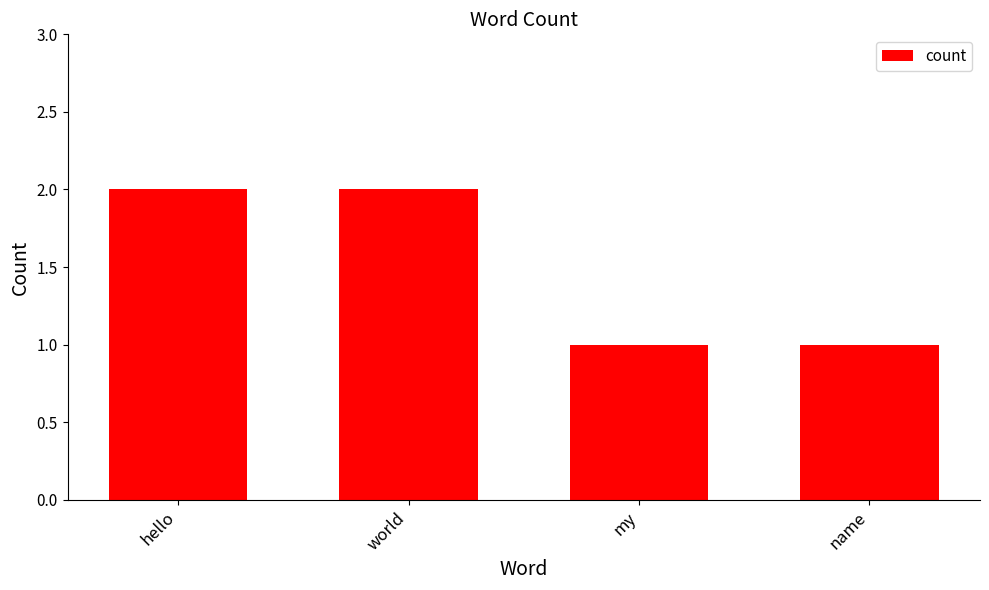

Are the bars grouped side by side (vs. stacked)?

No